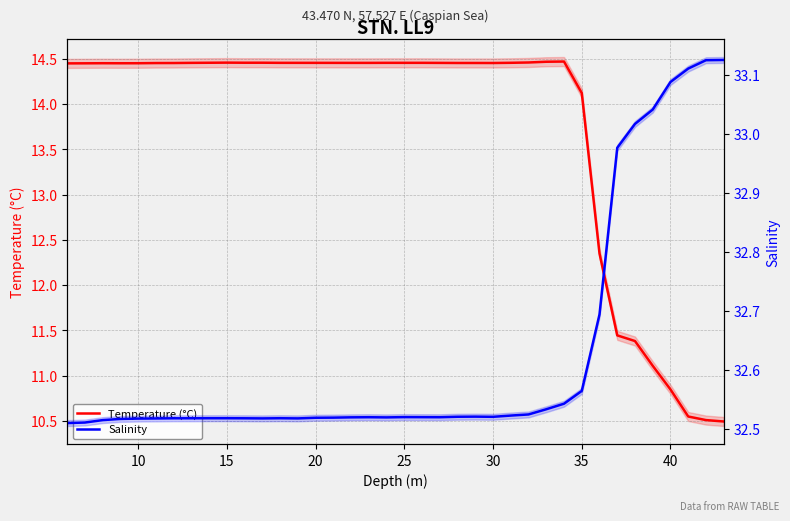

How many lines are shown in the chart?

2